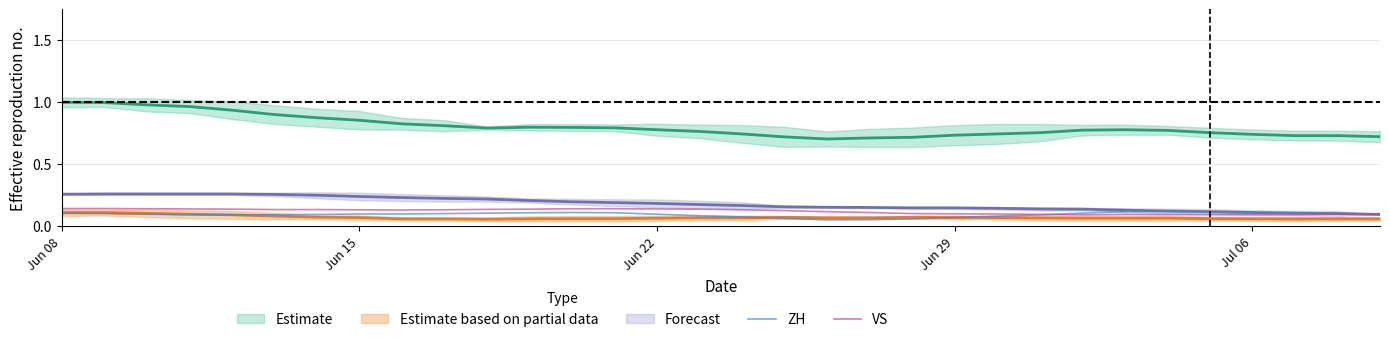

True or false: ZH has a value of 0.2 at Jul 06.

False